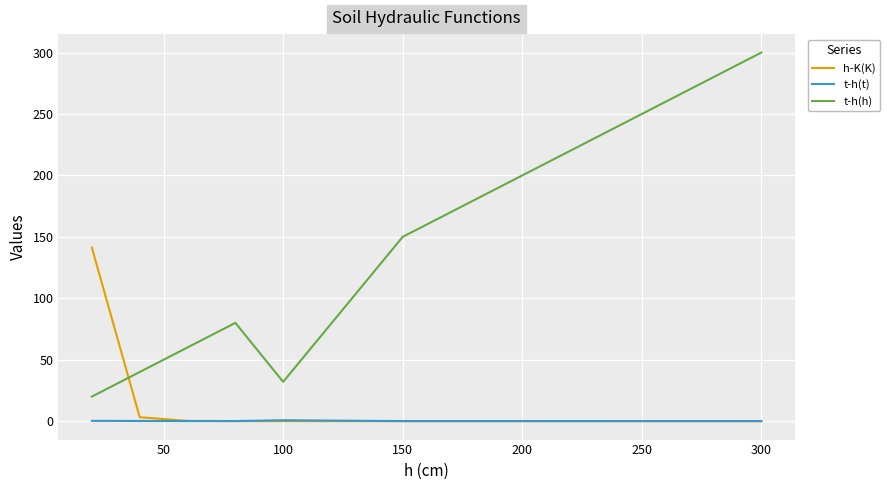

What are all the series names shown in the legend?

h-K(K), t-h(t), t-h(h)